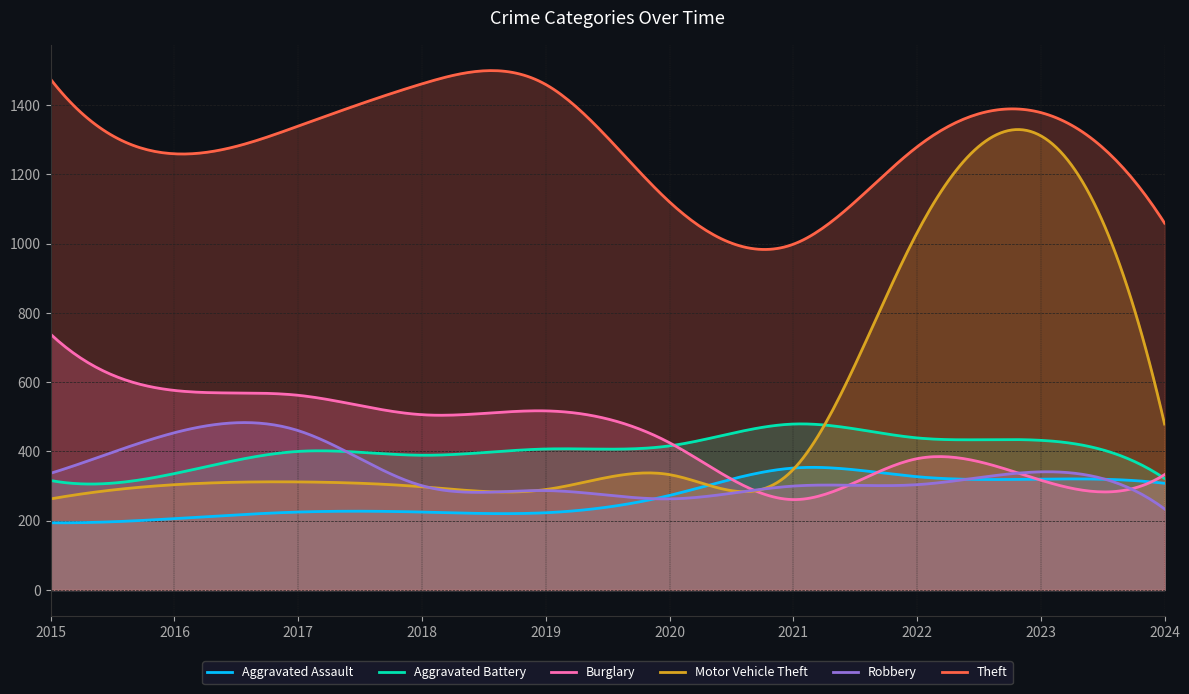

What is the value of the Aggravated Battery point at the 1st from the left?

316